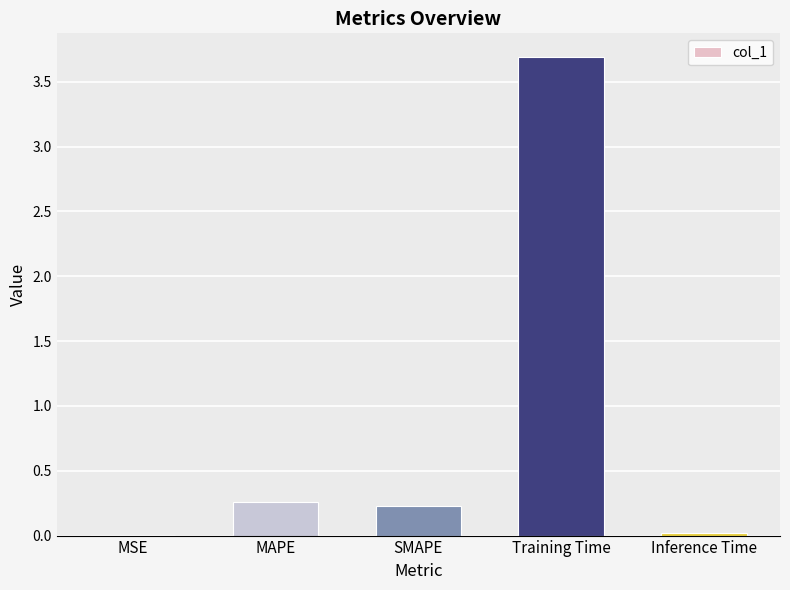

What is the sum of all values?

4.2